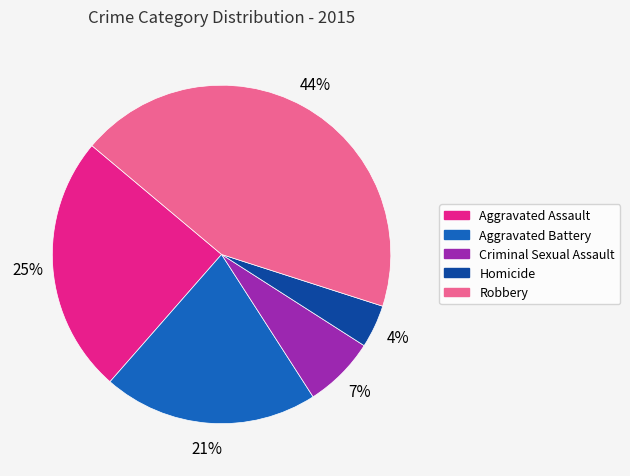

Do Robbery and Homicide together represent more than half of the pie?

No